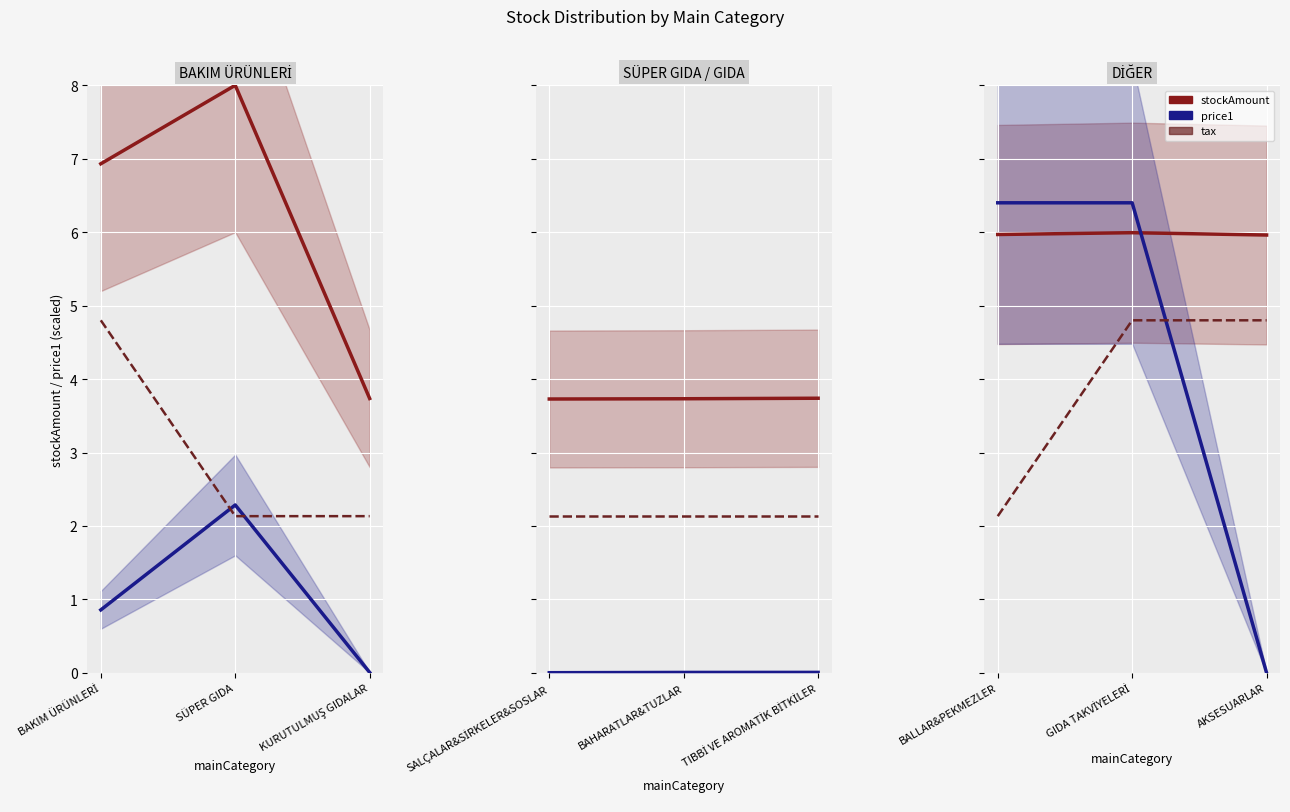

How many series are shown in this chart?

3